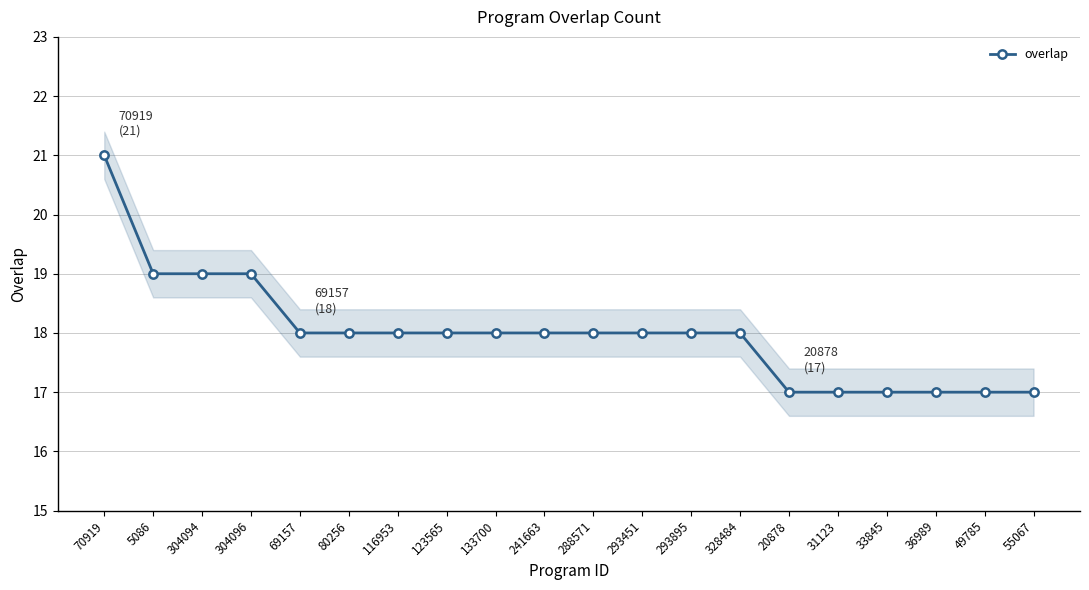

Which label corresponds to the smallest value in the chart?

20878